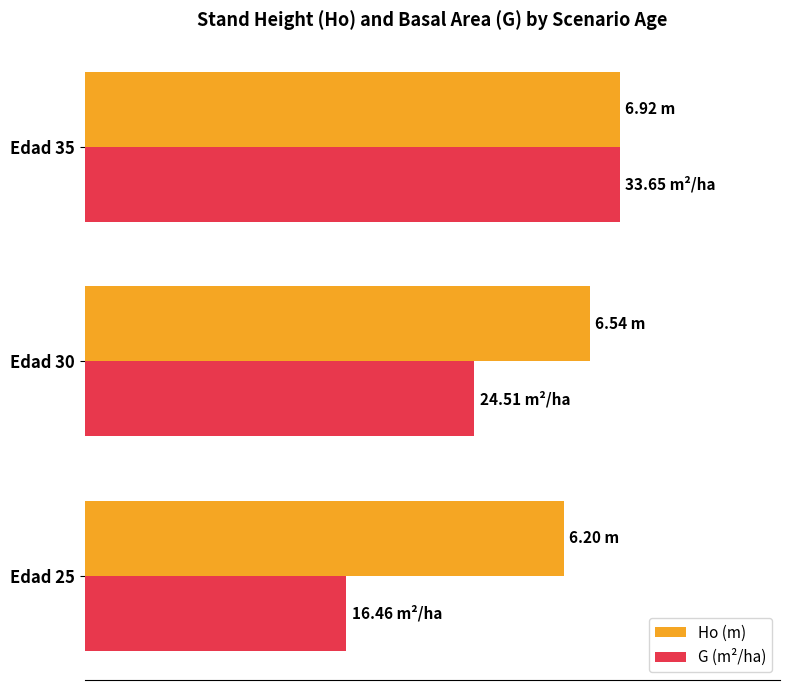

What are all the series names shown in the legend?

Ho (m), G (m²/ha)